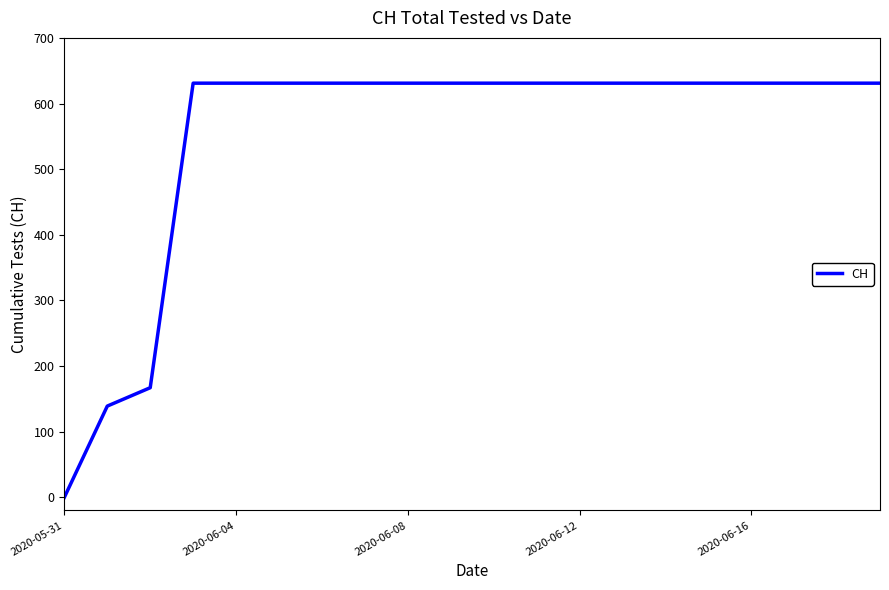

What is the maximum value shown in the chart?

631